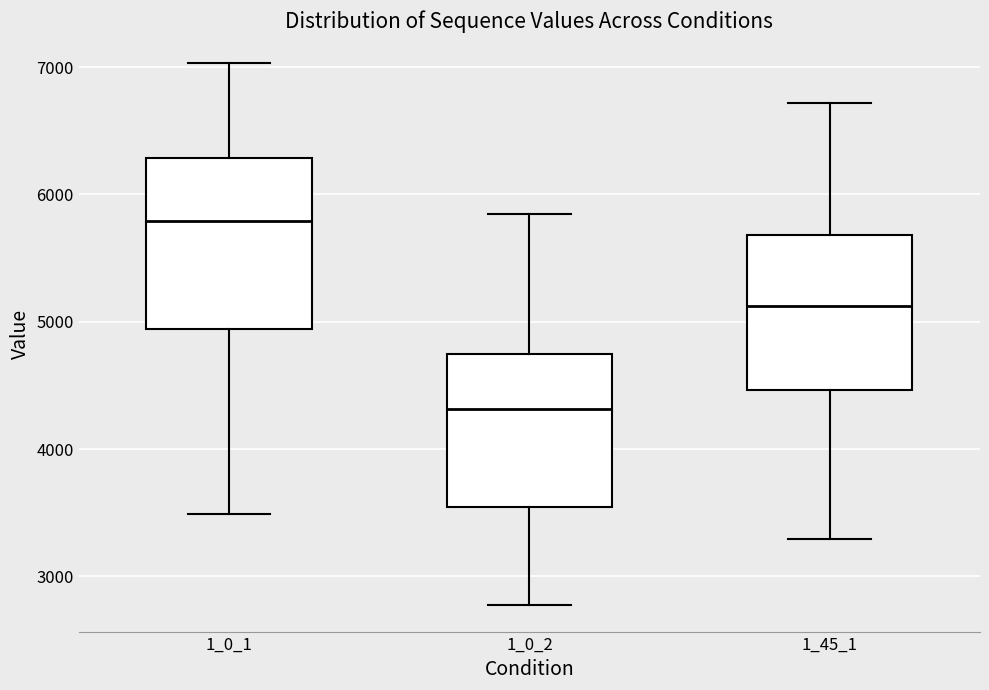

Which box has the lowest median line?

1_0_2